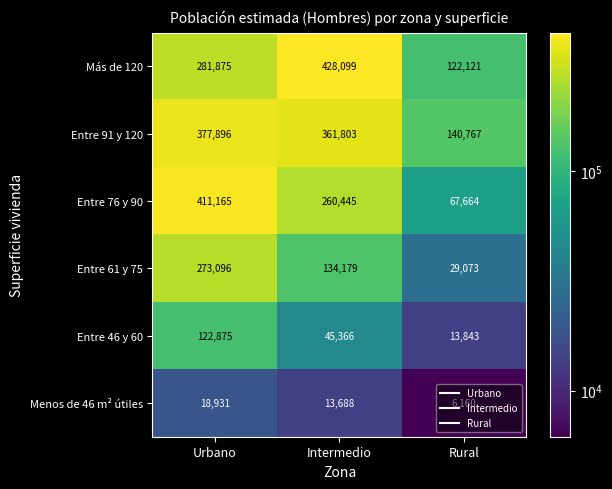

Is it true that Entre 61 y 75 equals 211818 at Intermedio?

False